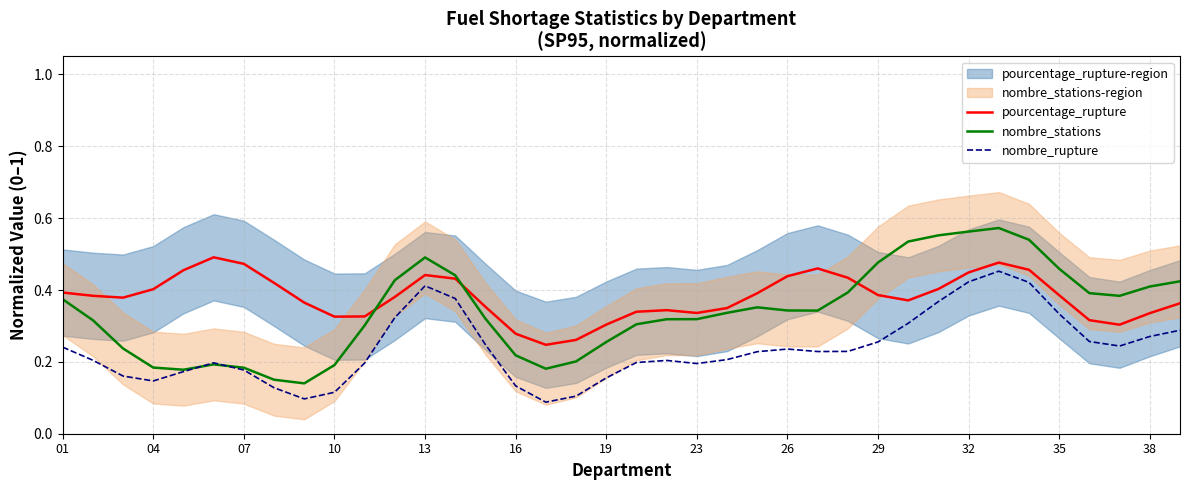

Between 18 and 22, which series saw the biggest shift?

nombre_stations